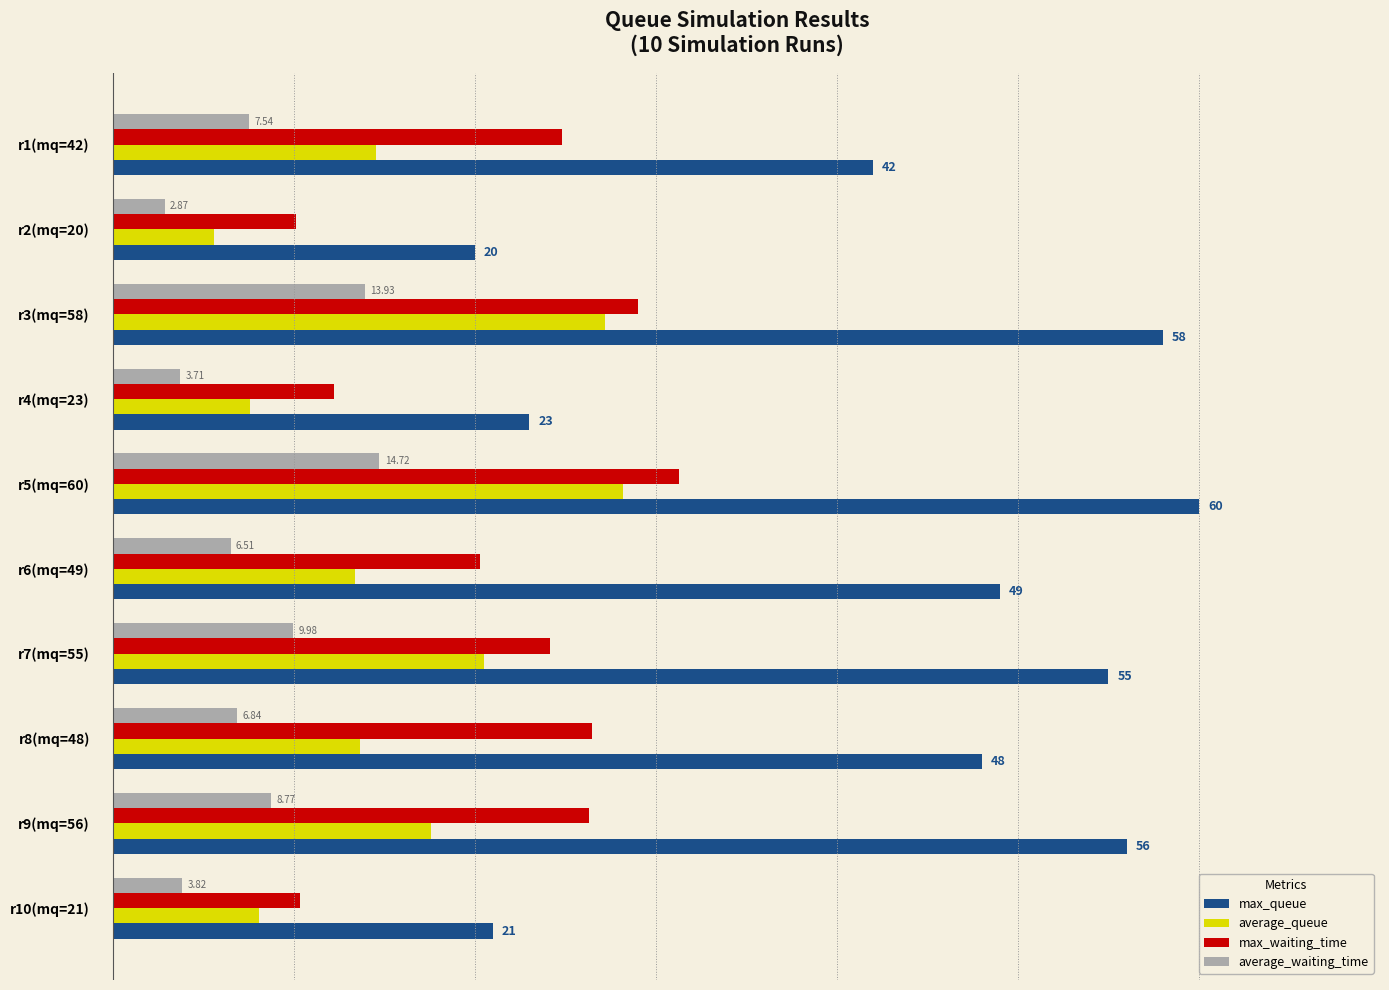

Which series has the largest total across all categories?

max_queue